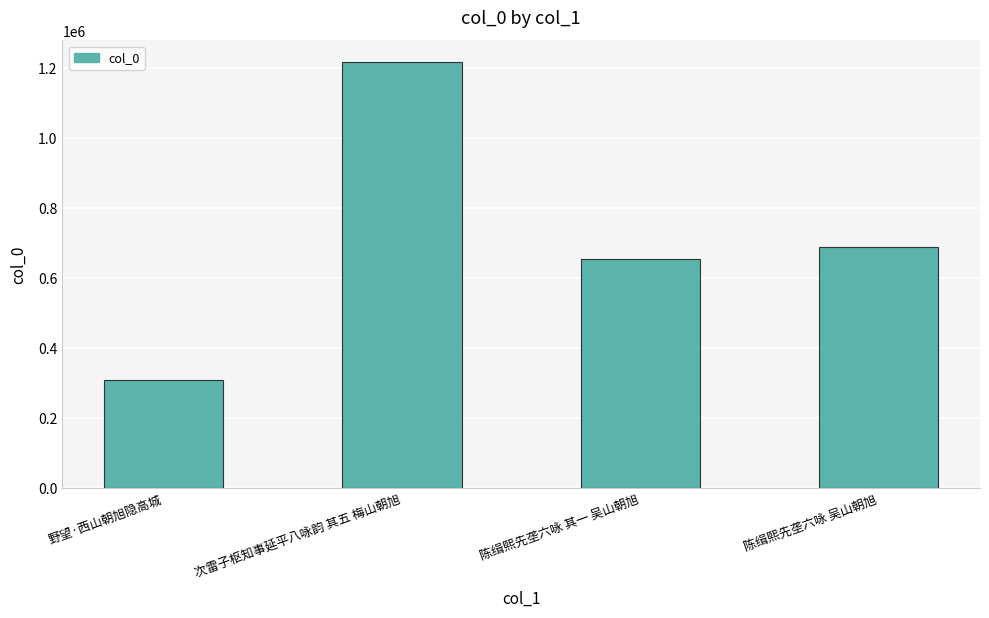

Where does the data first go above 689988?

次雷子枢知事延平八咏韵 其五 梅山朝旭